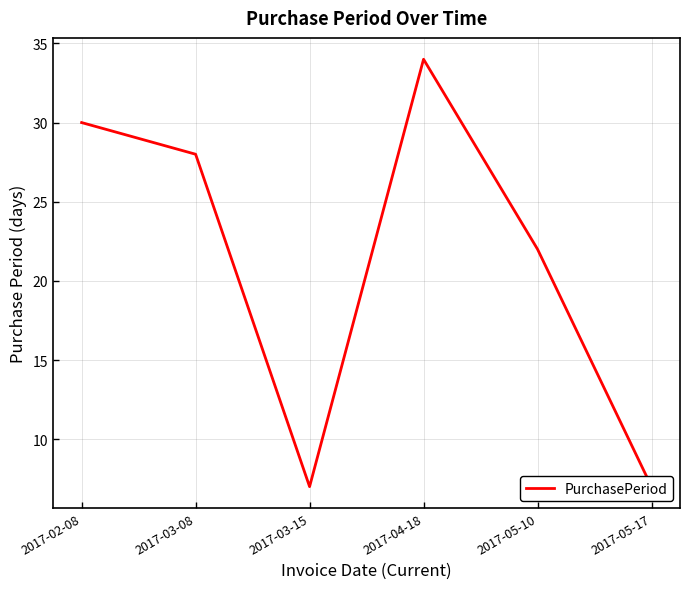

Reading left to right, what are all the values shown in this chart?

2017-02-08=30	2017-03-08=28	2017-03-15=7	2017-04-18=34	2017-05-10=22	2017-05-17=7